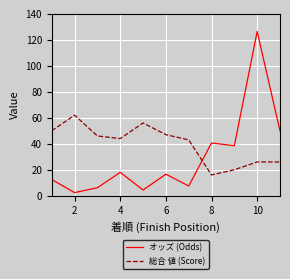

What is the maximum value for オッズ (Odds)?

126.4